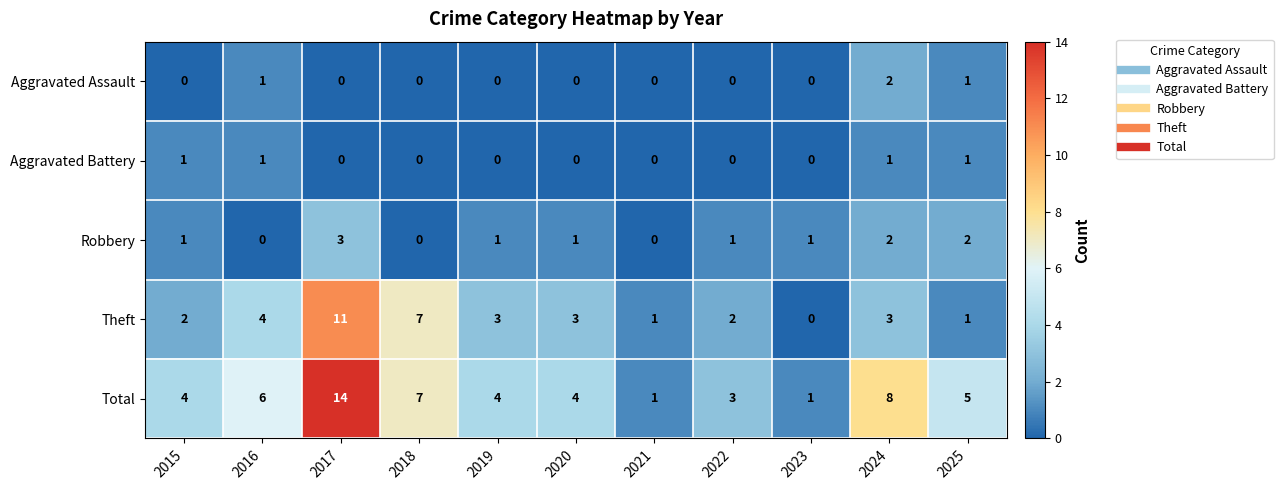

What is the difference between the highest and lowest values at 2019?

4